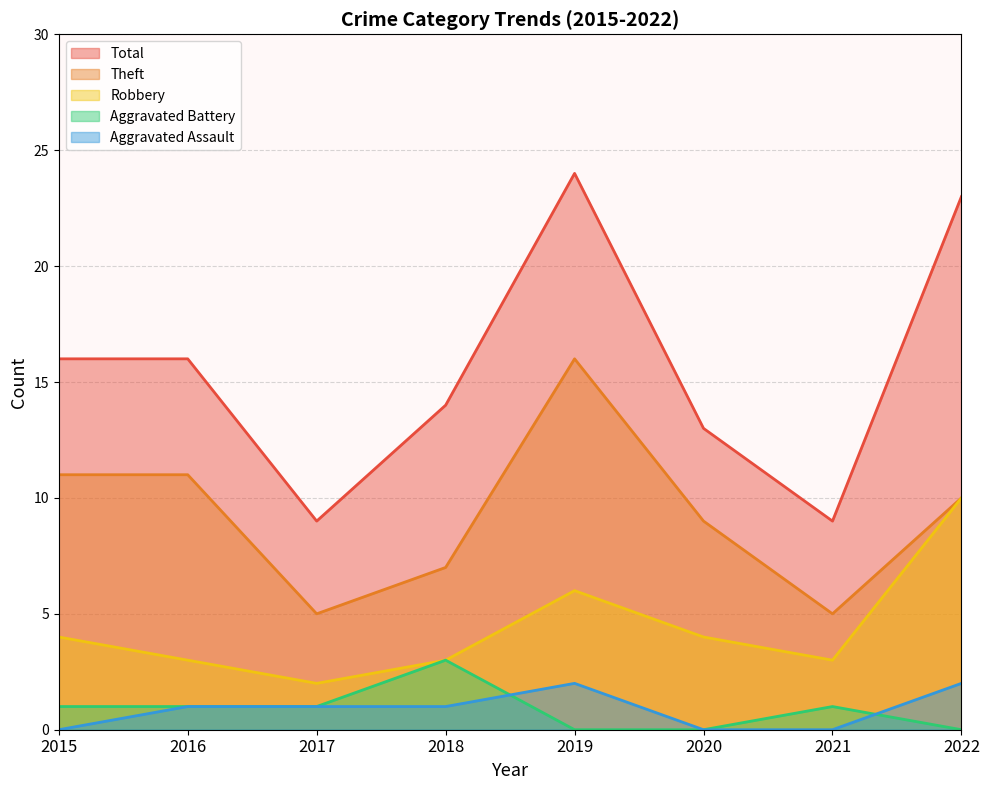

What is the difference between the second highest and minimum values in the Total series?

14